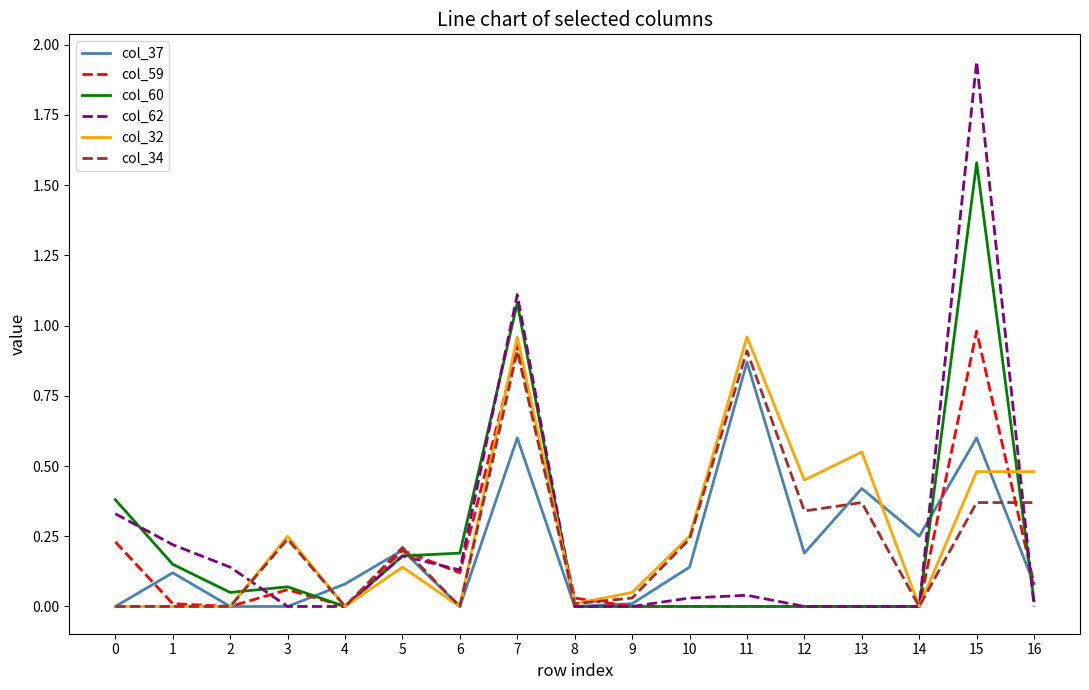

Is it true that col_62 equals 1.3 at 3?

False